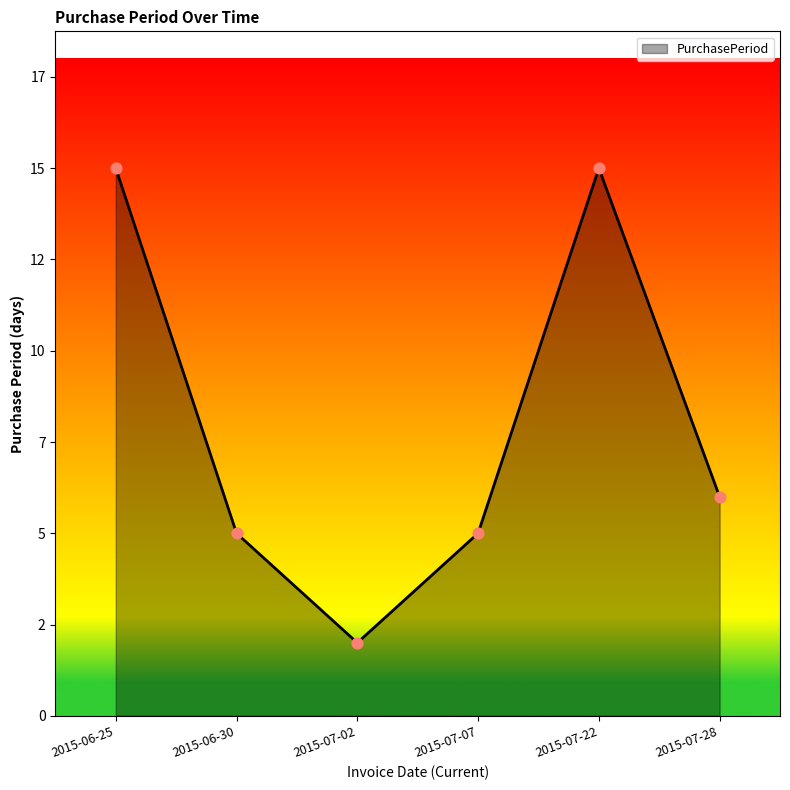

What is the change in value from 2015-07-02 to 2015-07-07?

+3